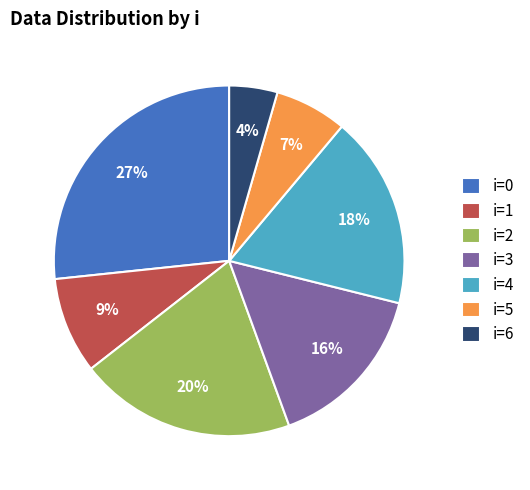

Combined, do i=0 and i=2 account for over 50%?

No